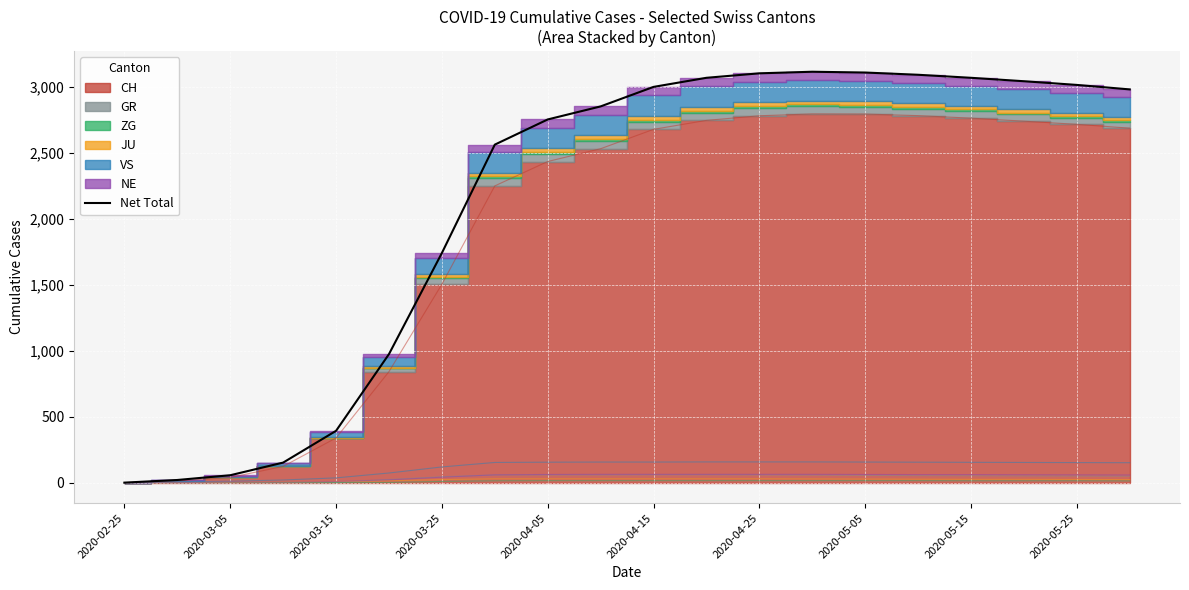

What is the change in value from 16 to 19?

-88